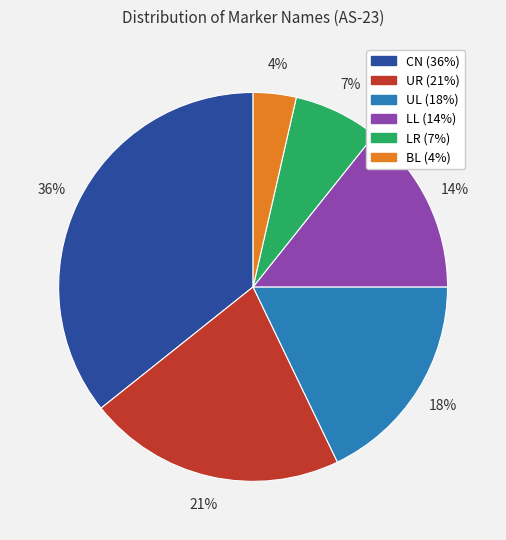

Count the number of slices in the pie.

6